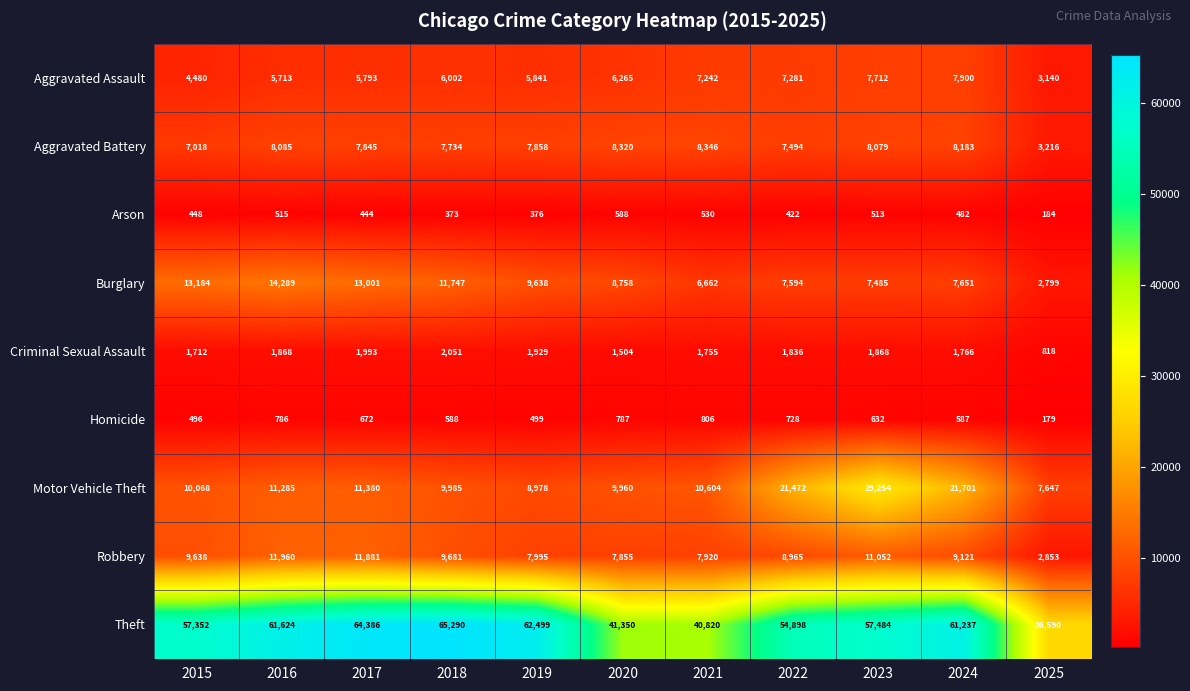

Which category has the highest value in the Aggravated Assault series?

2024